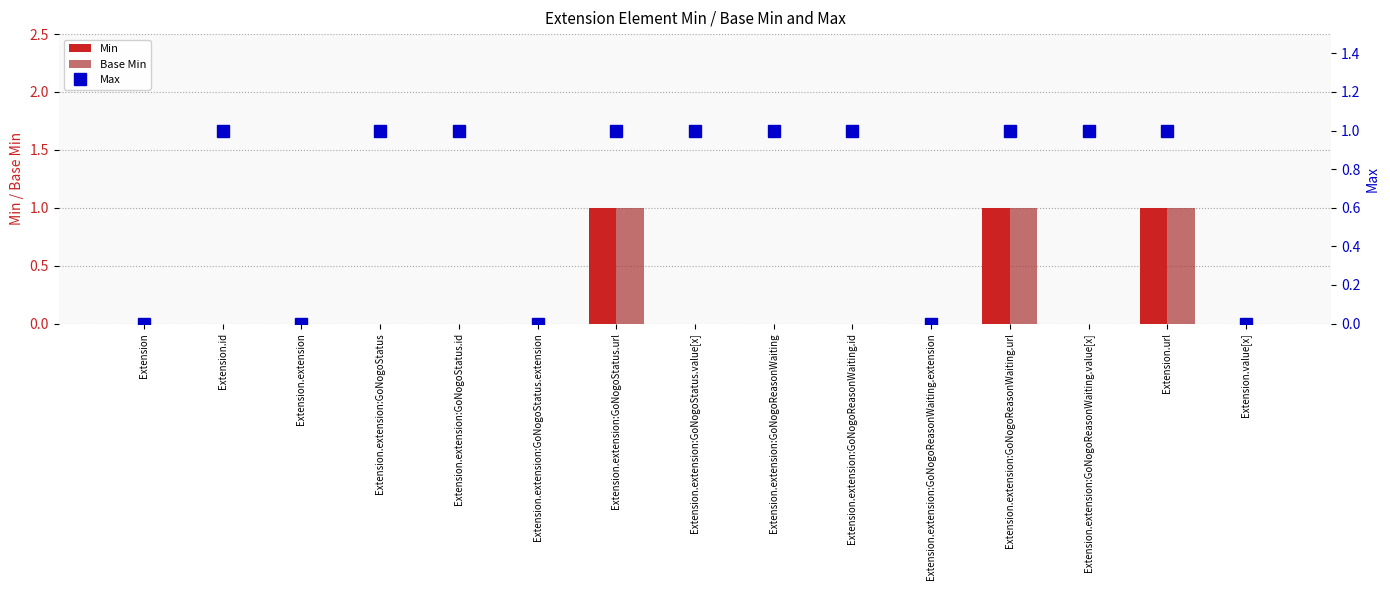

What are all the series names shown in the legend?

Min, Base Min, Max